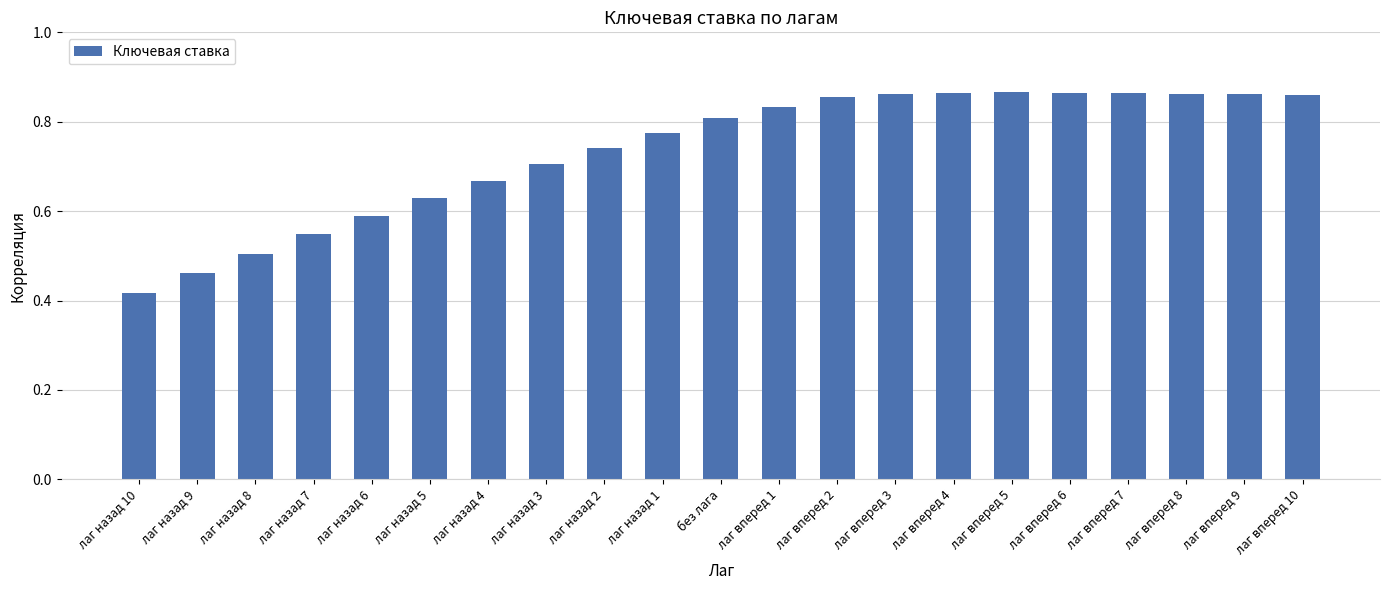

True or false: the data shows 1.4 at лаг вперед 2.

False